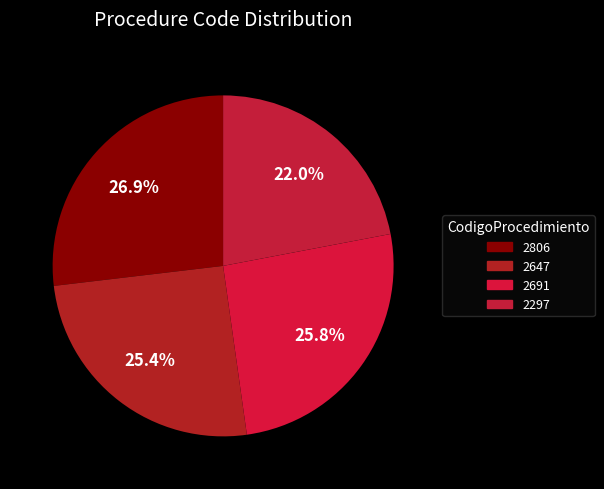

How many slices are in this pie chart?

4